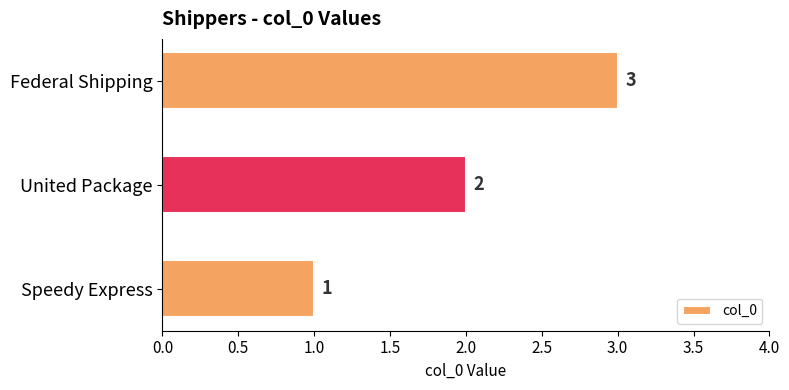

Is it true that the value at Federal Shipping is 3?

True